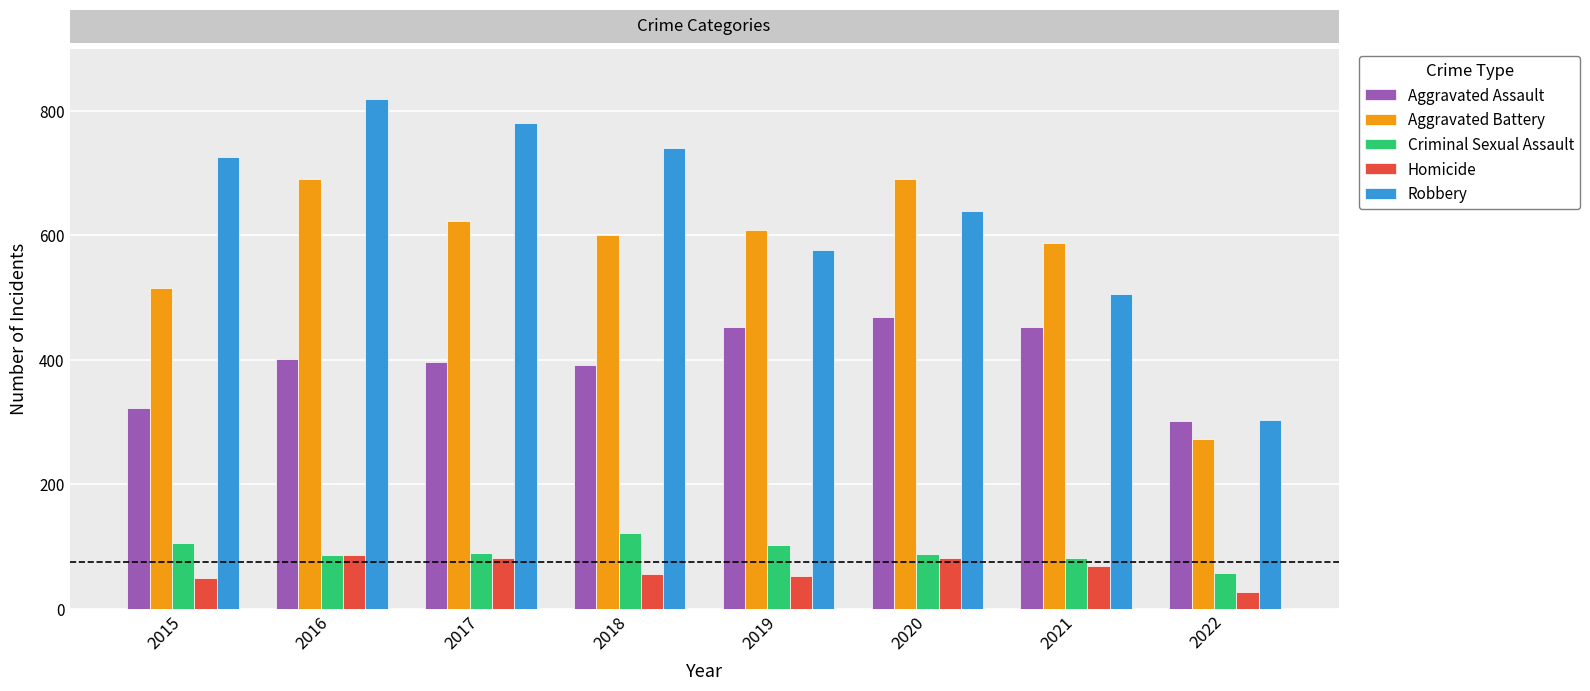

What is the maximum value shown in the chart?

819